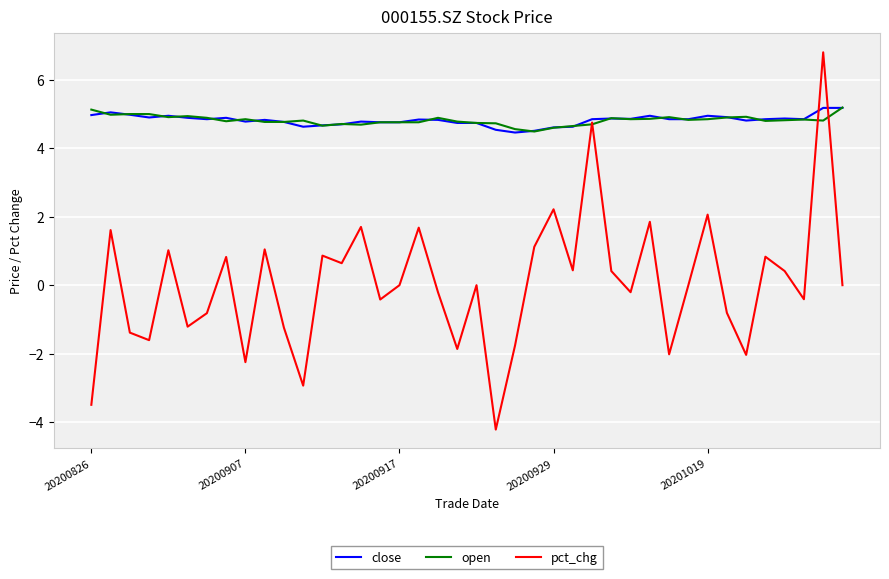

Which series has the largest range (max minus min)?

pct_chg